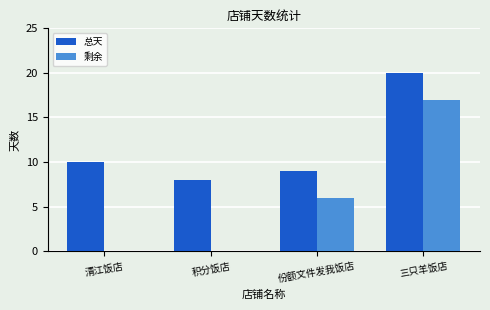

What is the spread (max minus min) of values at 清江饭店?

10